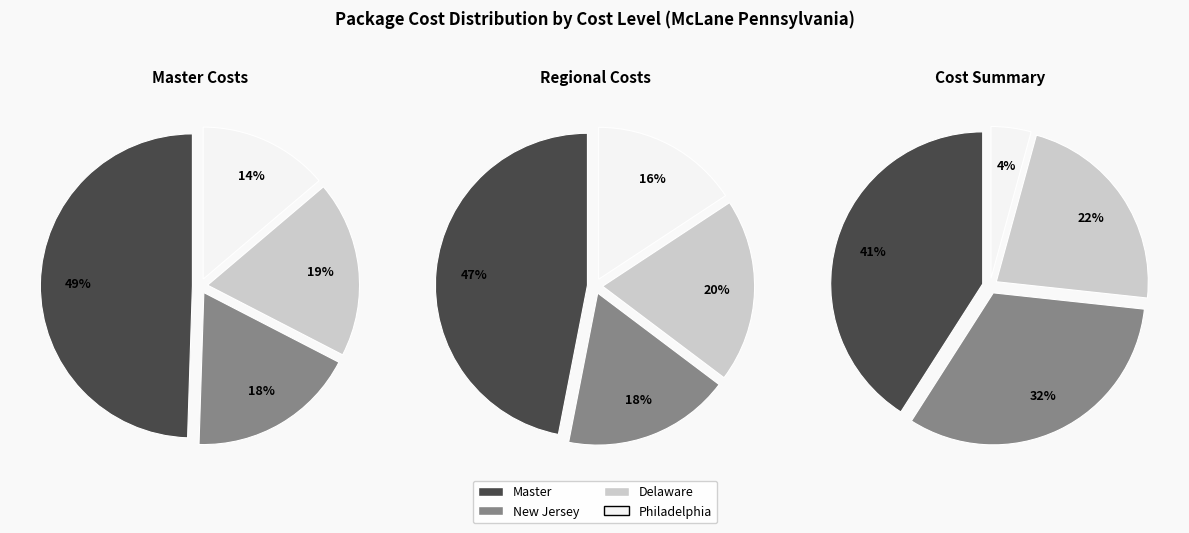

Combined, do New Jersey and Philadelphia account for over 50%?

No